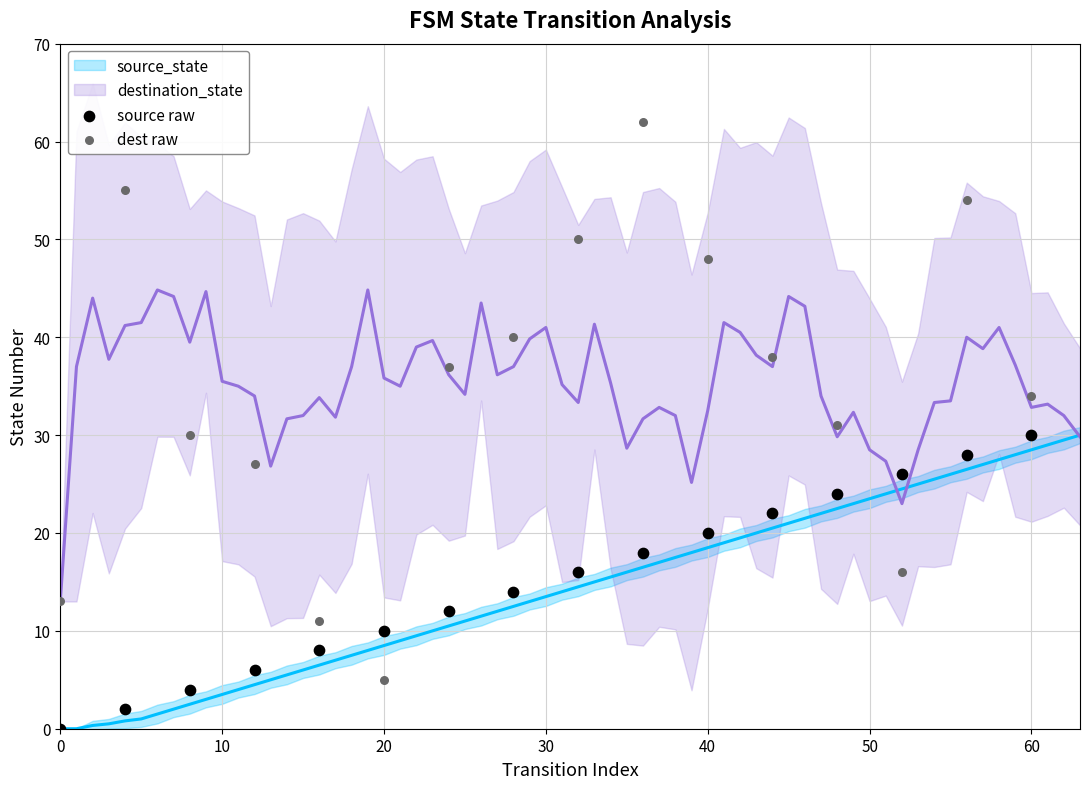

Which series contains the lowest Y value?

source raw